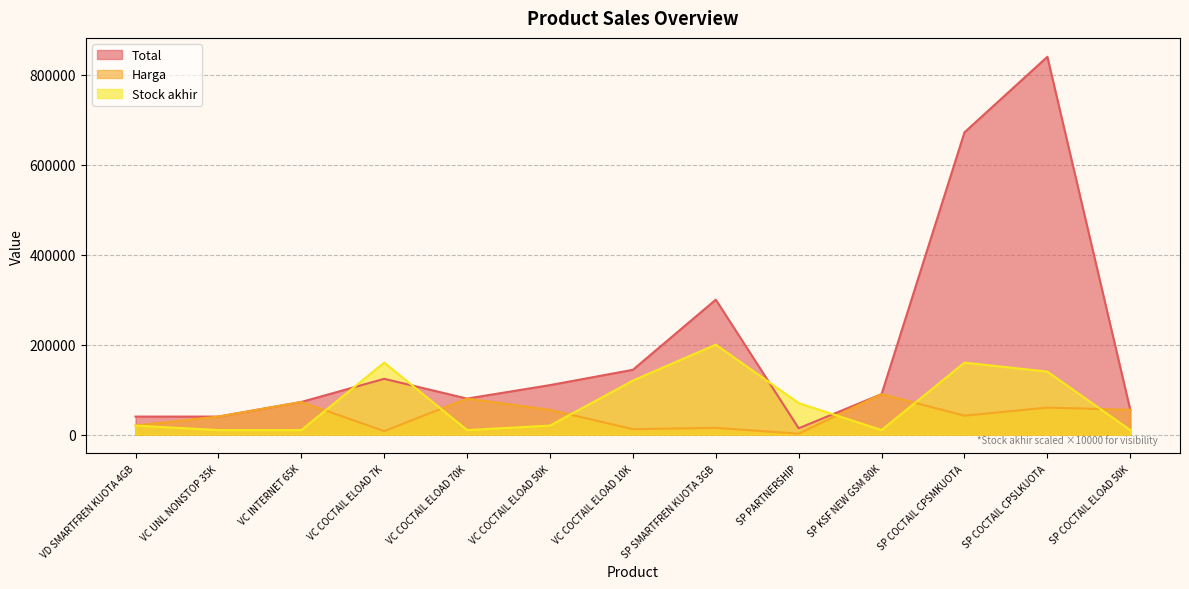

How many lines are shown in the chart?

3